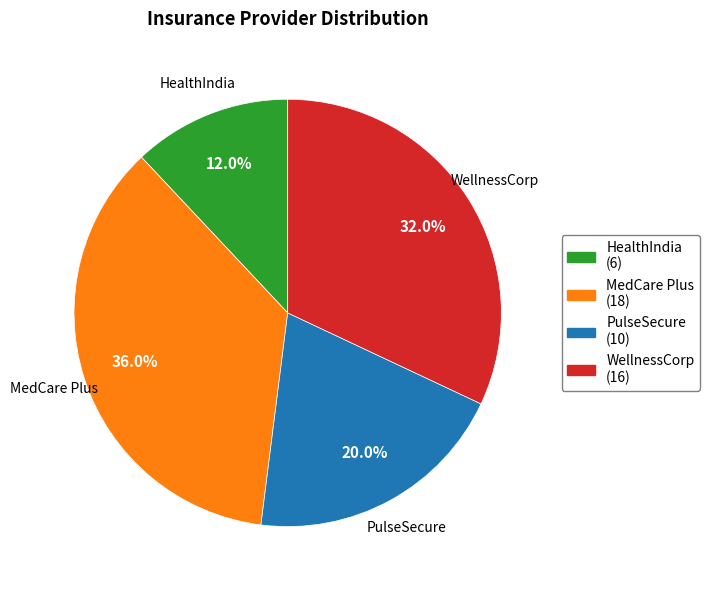

To the nearest percent, what is the combined percentage of HealthIndia and MedCare Plus?

48%